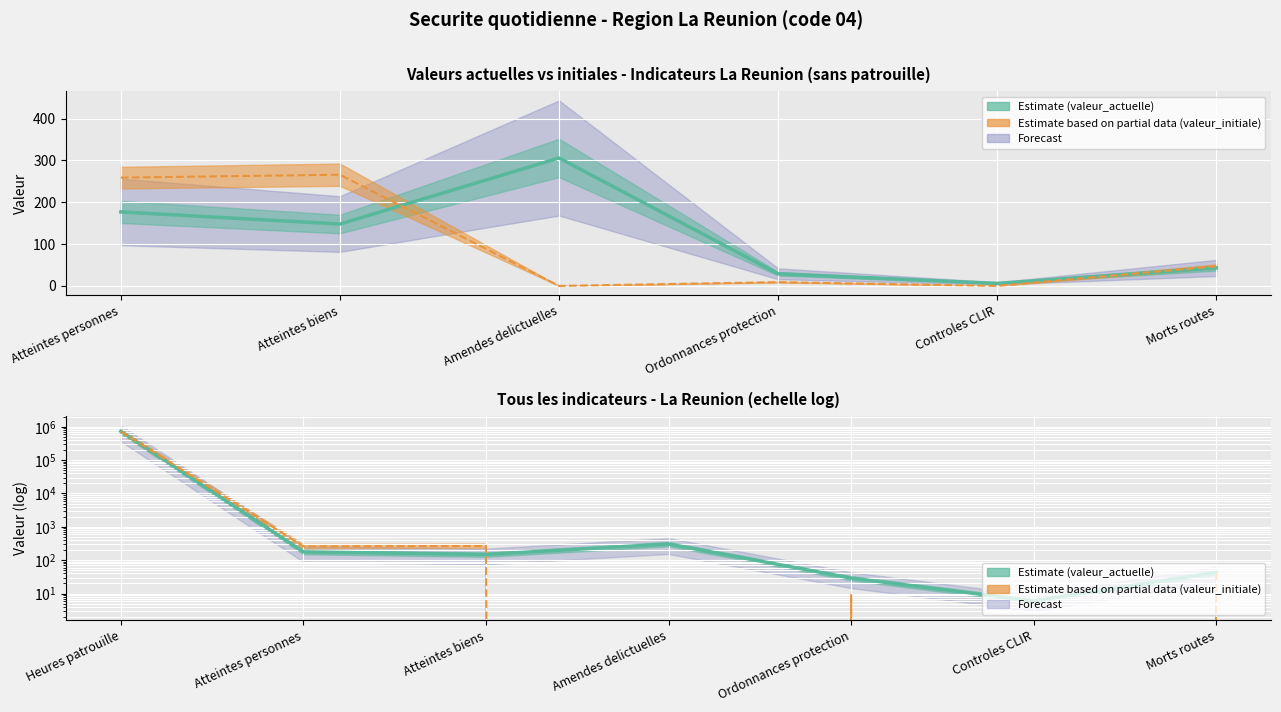

What is the difference between the maximum and minimum values in the valeur_actuelle series?

731202